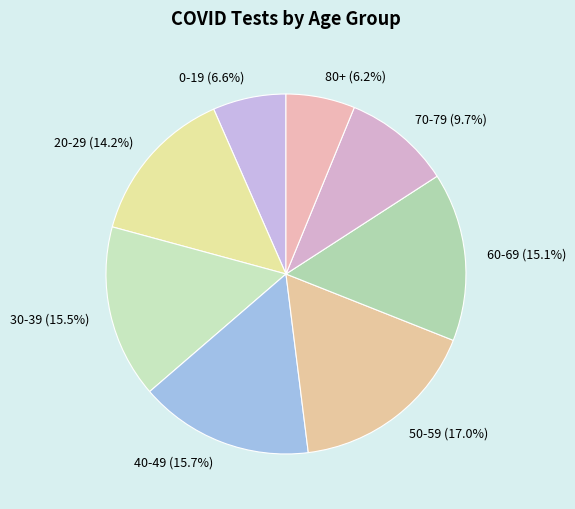

Does 30-39 represent more than half of the total?

No